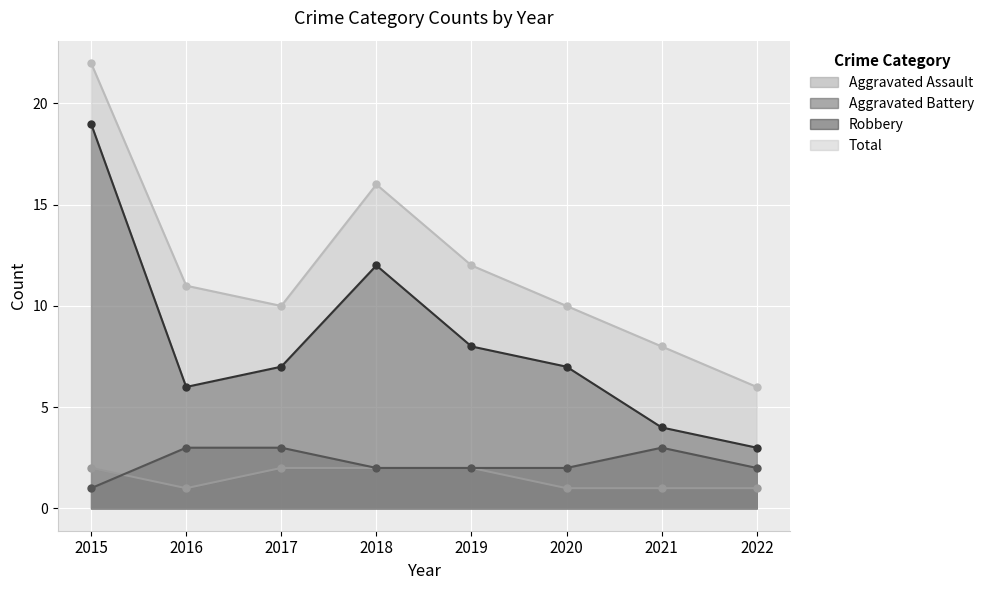

The value of Aggravated Assault at 2021 is 1. True or false?

True